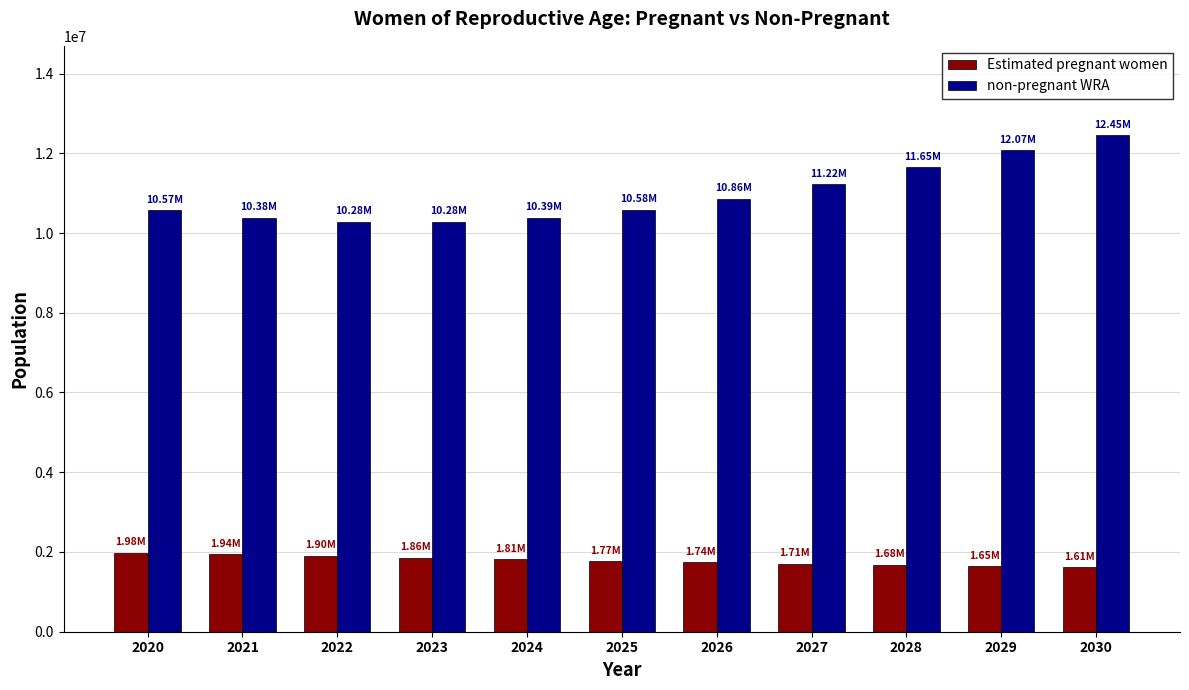

At 2023, list the series in order from smallest to largest.

Estimated pregnant women, non-pregnant WRA